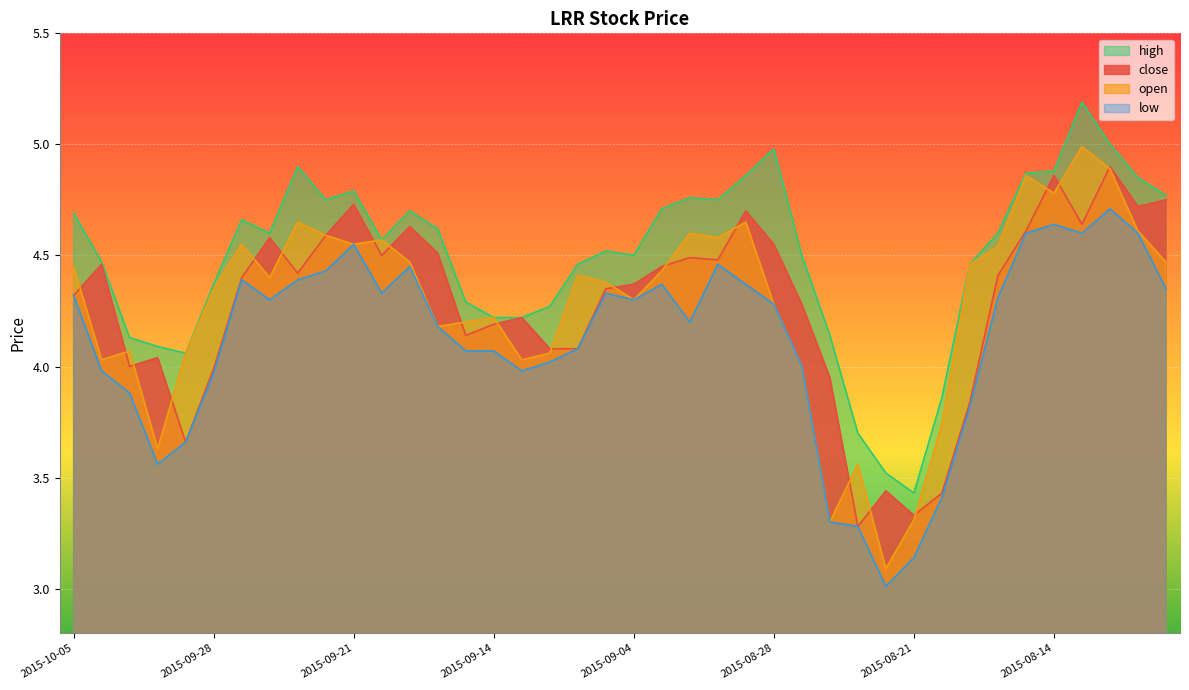

True or false: high and open cross at least once.

False